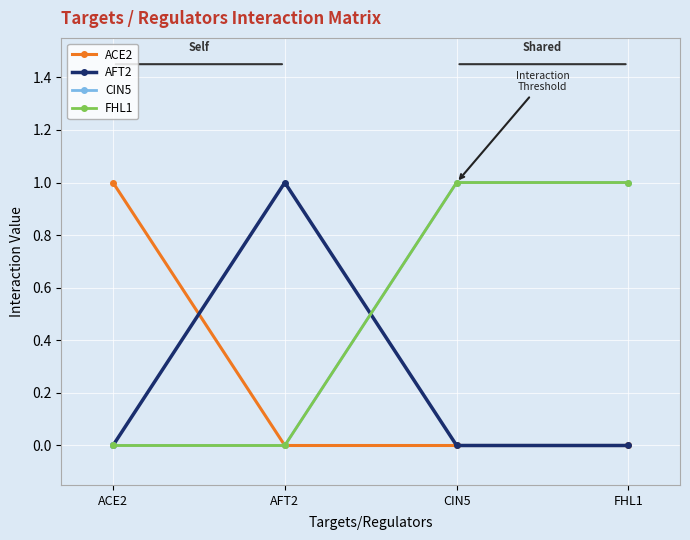

Is this an area chart (filled region under the line)?

No